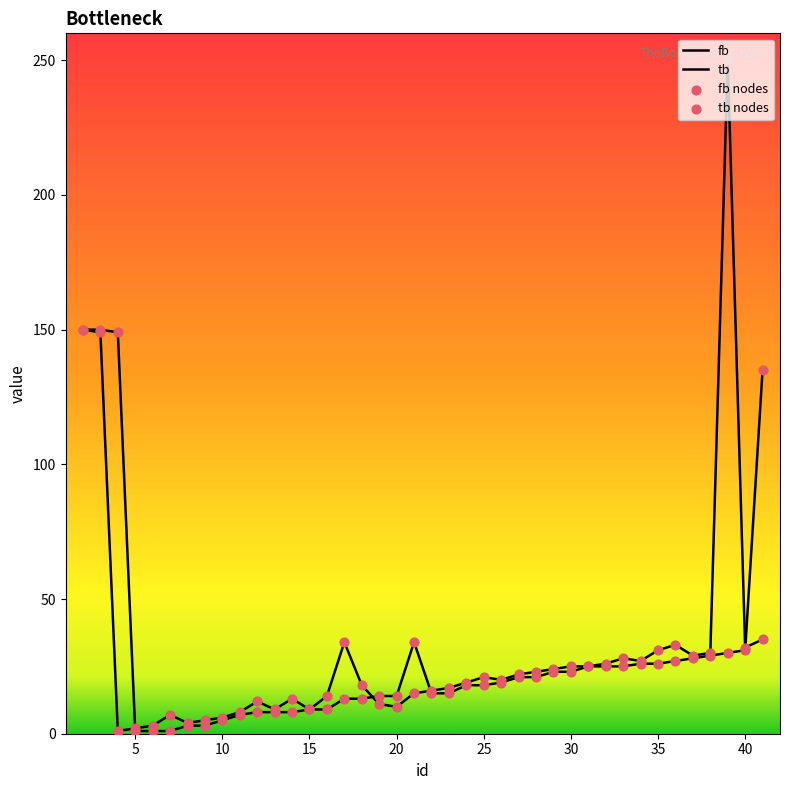

Which series contains the highest Y value?

tb